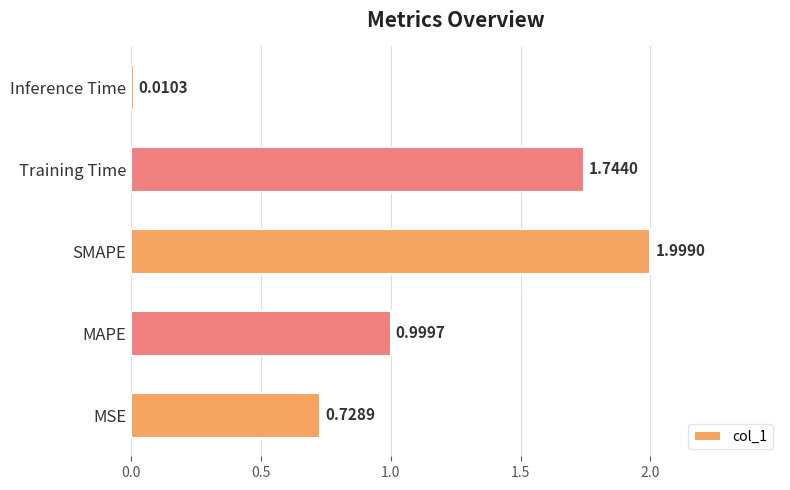

Rank the categories by value from lowest to highest.

Inference Time, MSE, MAPE, Training Time, SMAPE